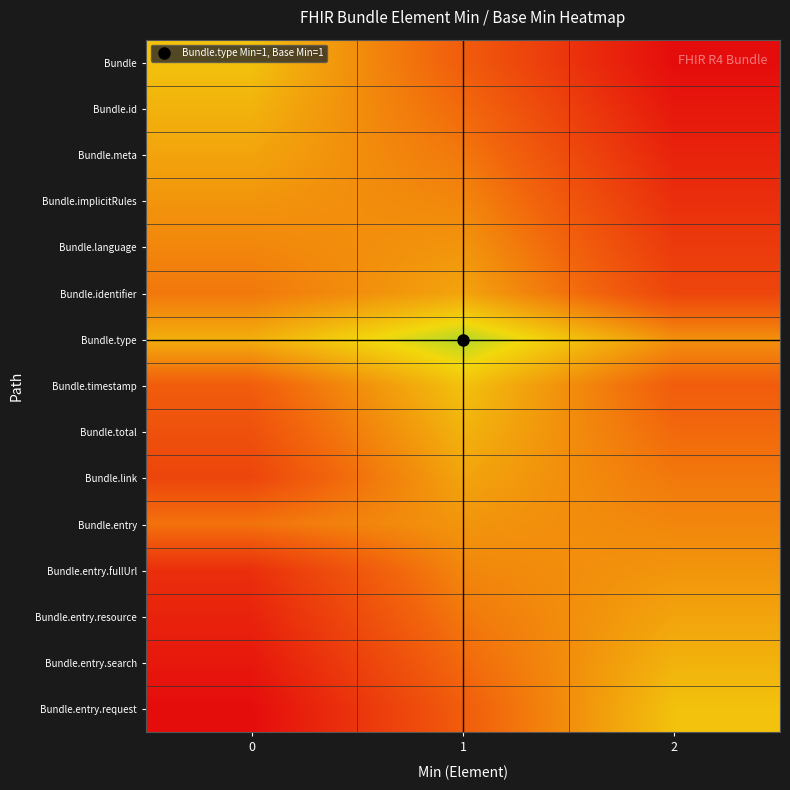

Reading left to right, extract all data points from this chart.

Bundle: 0=0.6	1=0.3	2=0.0
Bundle.id: 0=0.6	1=0.3	2=0.0
Bundle.meta: 0=0.5	1=0.4	2=0.1
Bundle.implicitRules: 0=0.5	1=0.4	2=0.1
Bundle.language: 0=0.4	1=0.5	2=0.2
Bundle.identifier: 0=0.4	1=0.5	2=0.2
Bundle.type: 0=0.5	1=0.8	2=0.5
Bundle.timestamp: 0=0.3	1=0.6	2=0.3
Bundle.total: 0=0.3	1=0.6	2=0.3
Bundle.link: 0=0.2	1=0.5	2=0.4
Bundle.entry: 0=0.4	1=0.5	2=0.4
Bundle.entry.fullUrl: 0=0.1	1=0.4	2=0.5
Bundle.entry.resource: 0=0.1	1=0.4	2=0.5
Bundle.entry.search: 0=0.0	1=0.3	2=0.6
Bundle.entry.request: 0=0.0	1=0.3	2=0.6